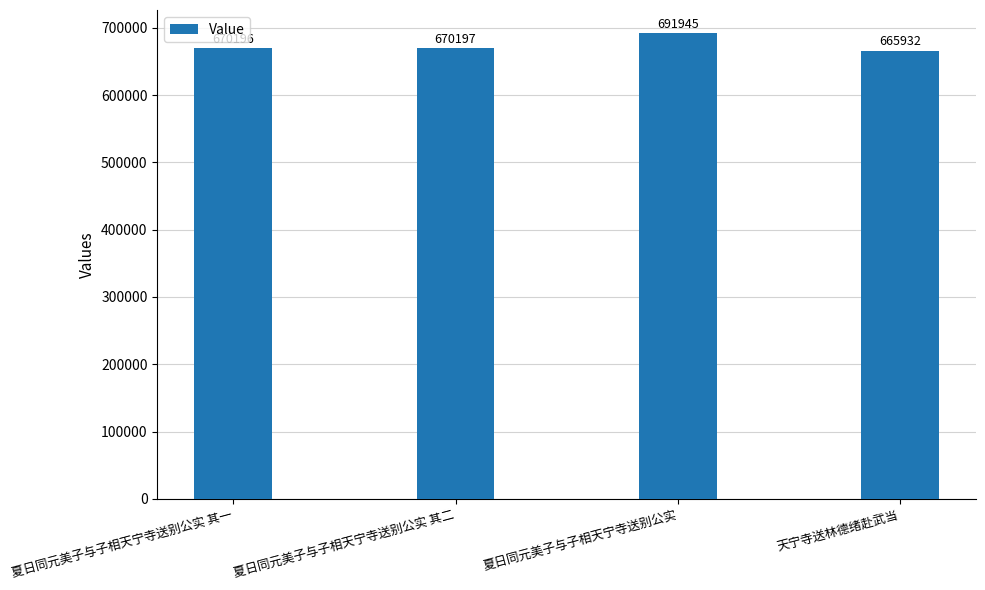

What is the label of the 1st bar from the left?

夏日同元美子与子相天宁寺送别公实 其一